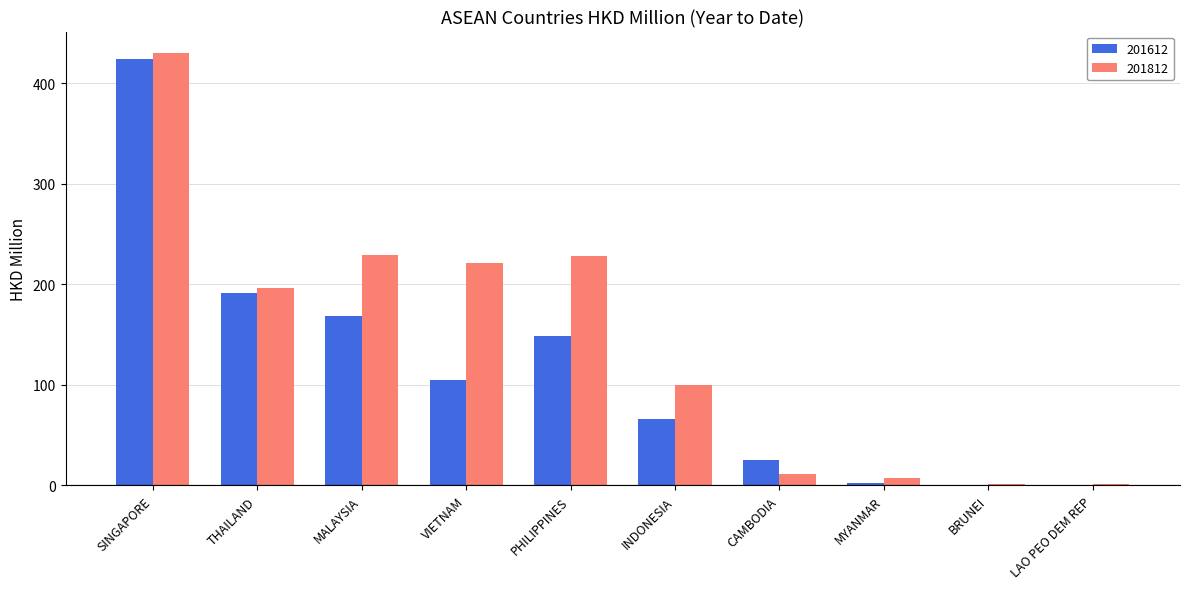

What value does the 201812 series have at CAMBODIA?

11.8